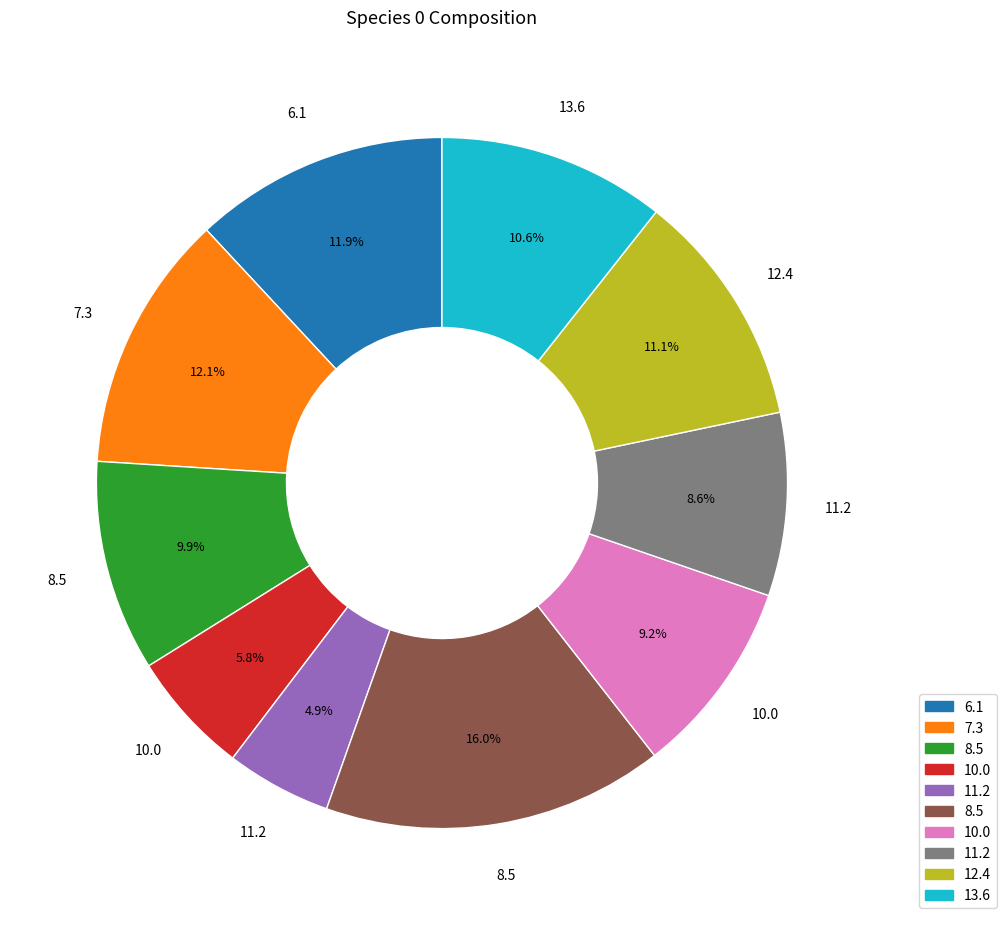

How many slices are in this pie chart?

10